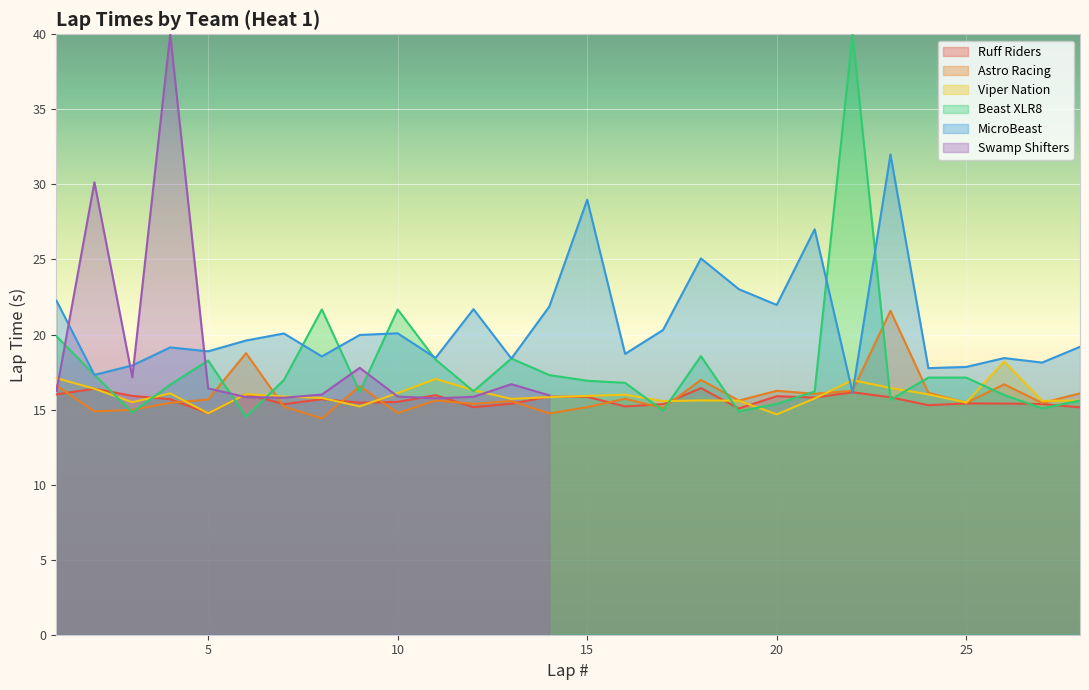

What is the maximum value for Viper Nation?

18.2